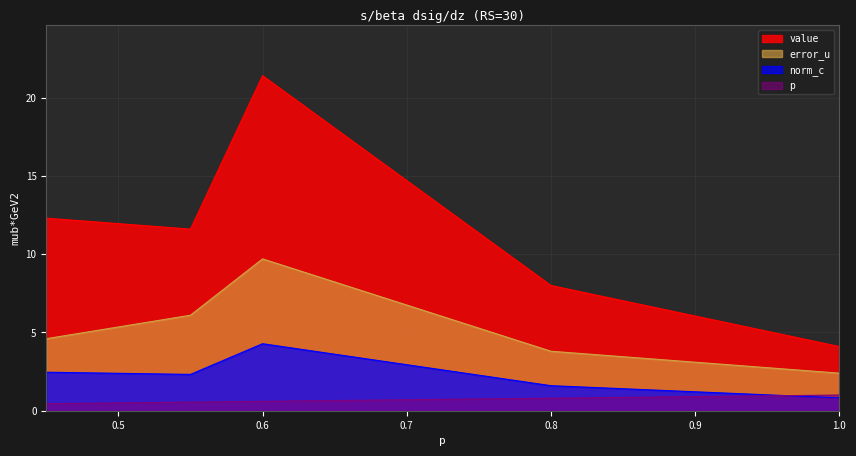

What is the difference between the maximum and minimum values in the p series?

0.6